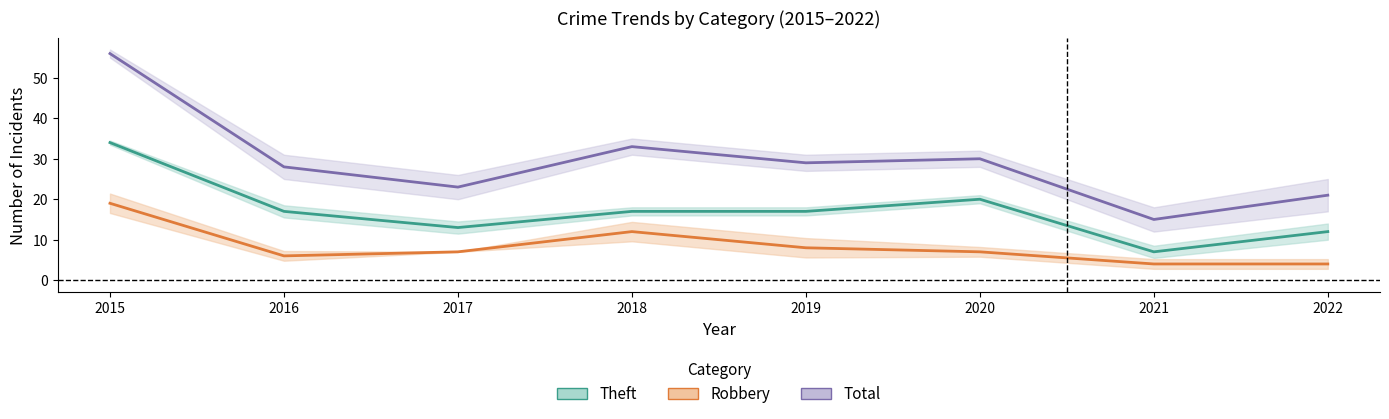

At how many categories does at least one series exceed 42?

1